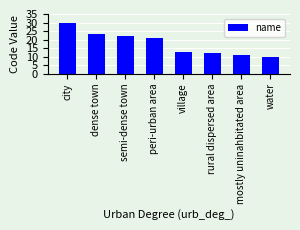

Are the bars horizontal?

No